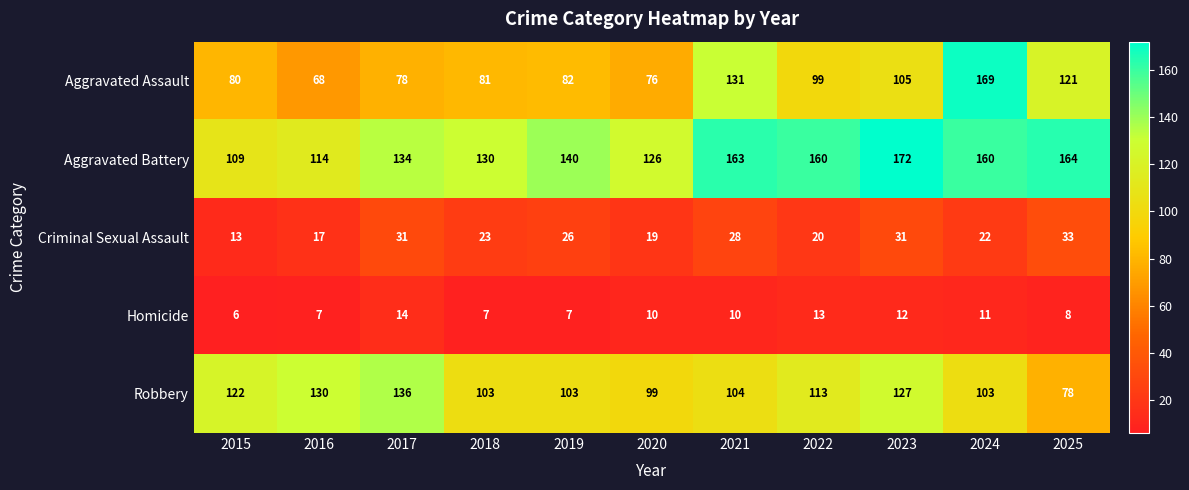

Which category has the highest value across all series?

2023